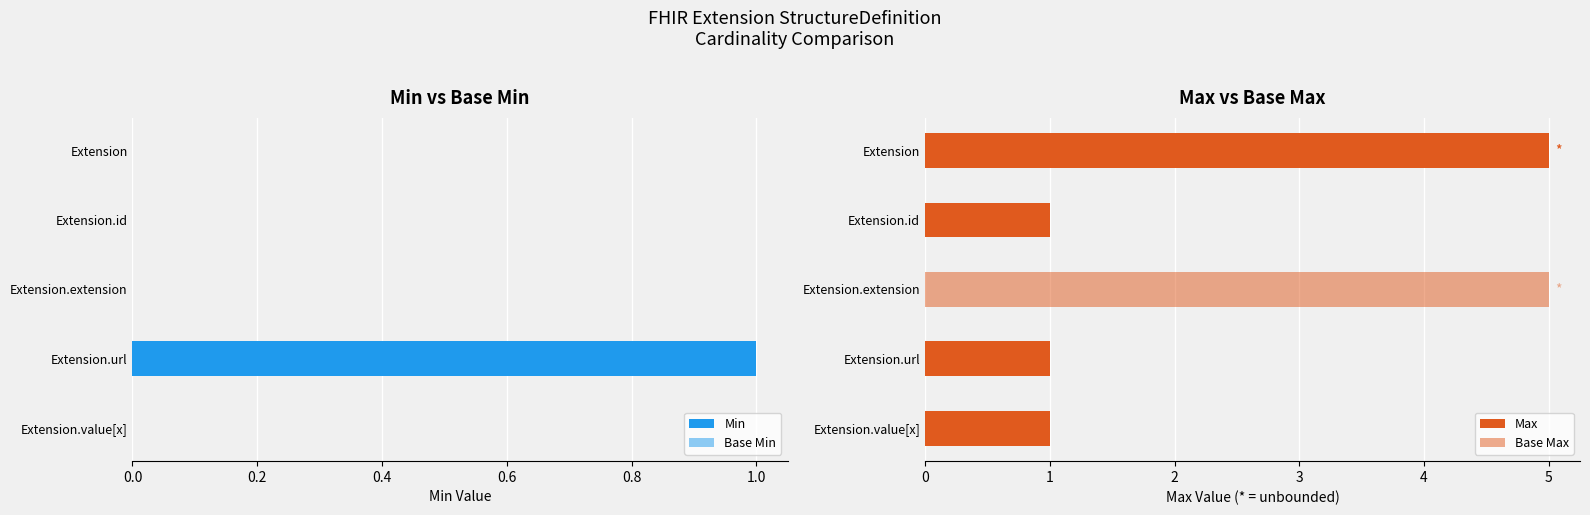

List the series in order of their peak value, lowest first.

Min, Base Min, Max, Base Max